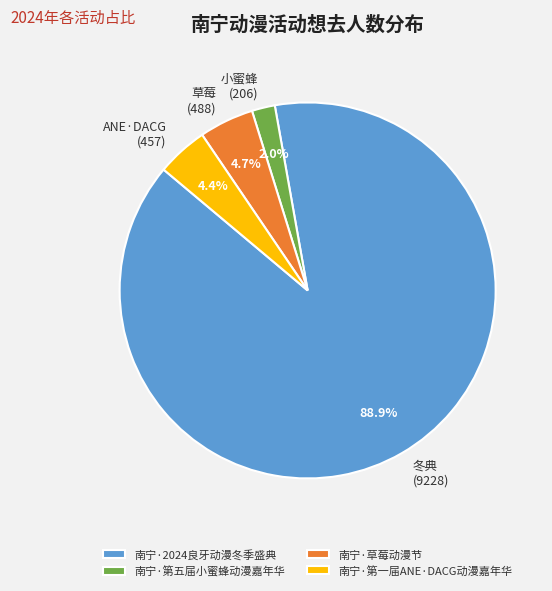

Is 冬典 (9228) the majority of the pie?

Yes